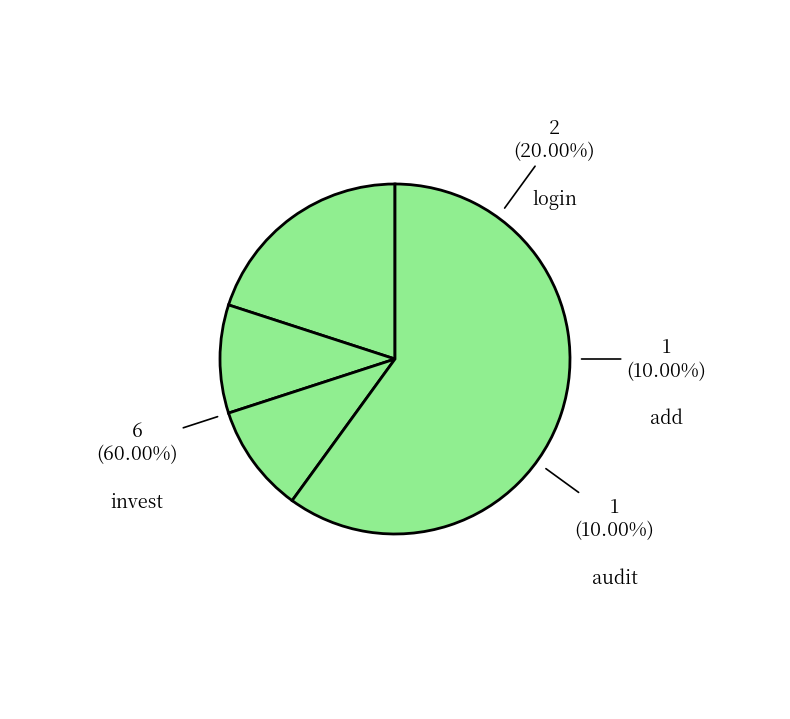

How many segments does this pie chart have?

4